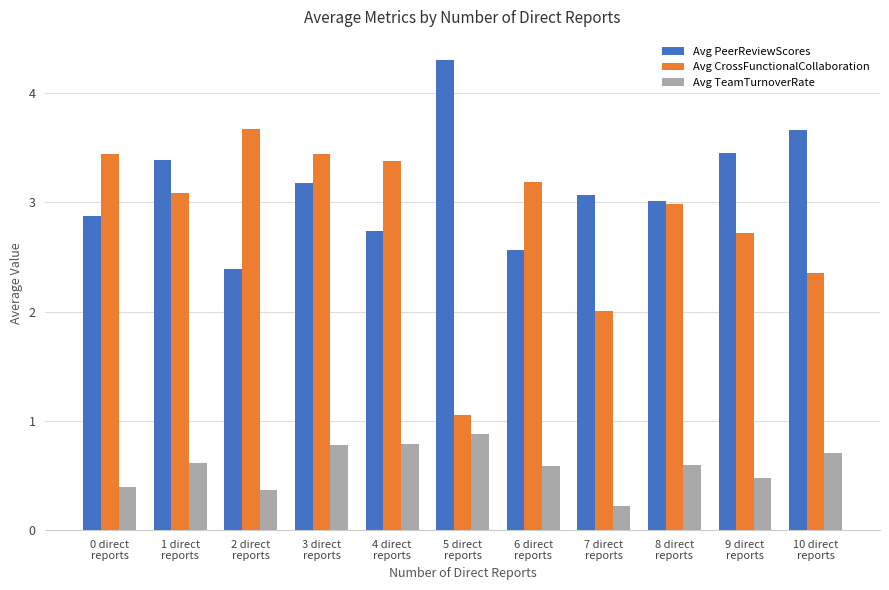

Count the number of data series in this chart.

3